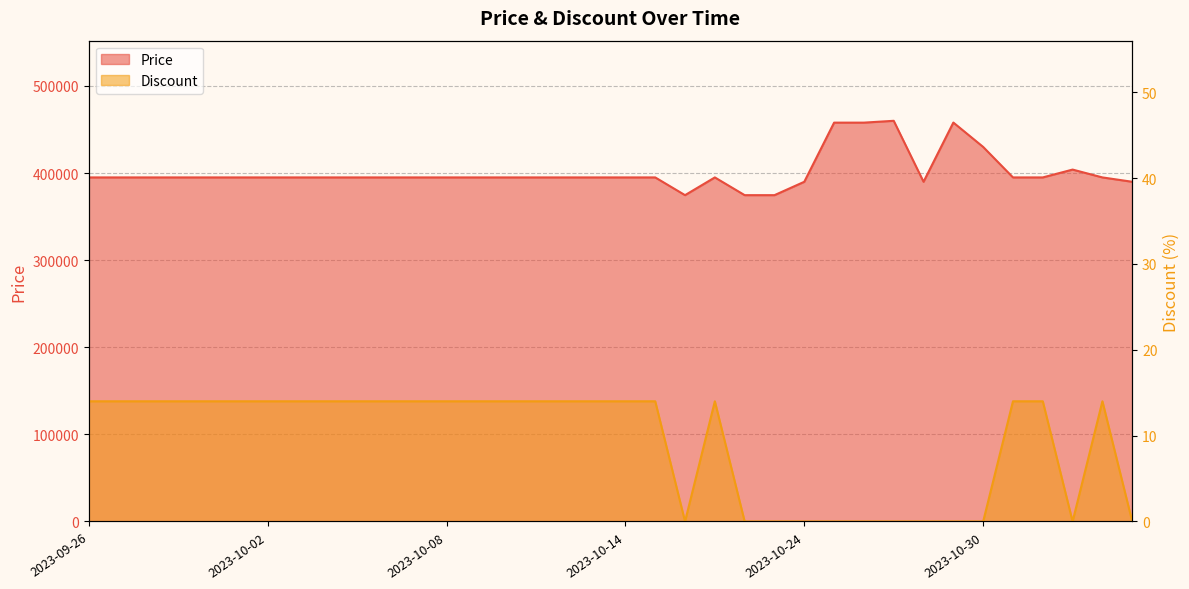

Which series has the widest spread of values?

Price